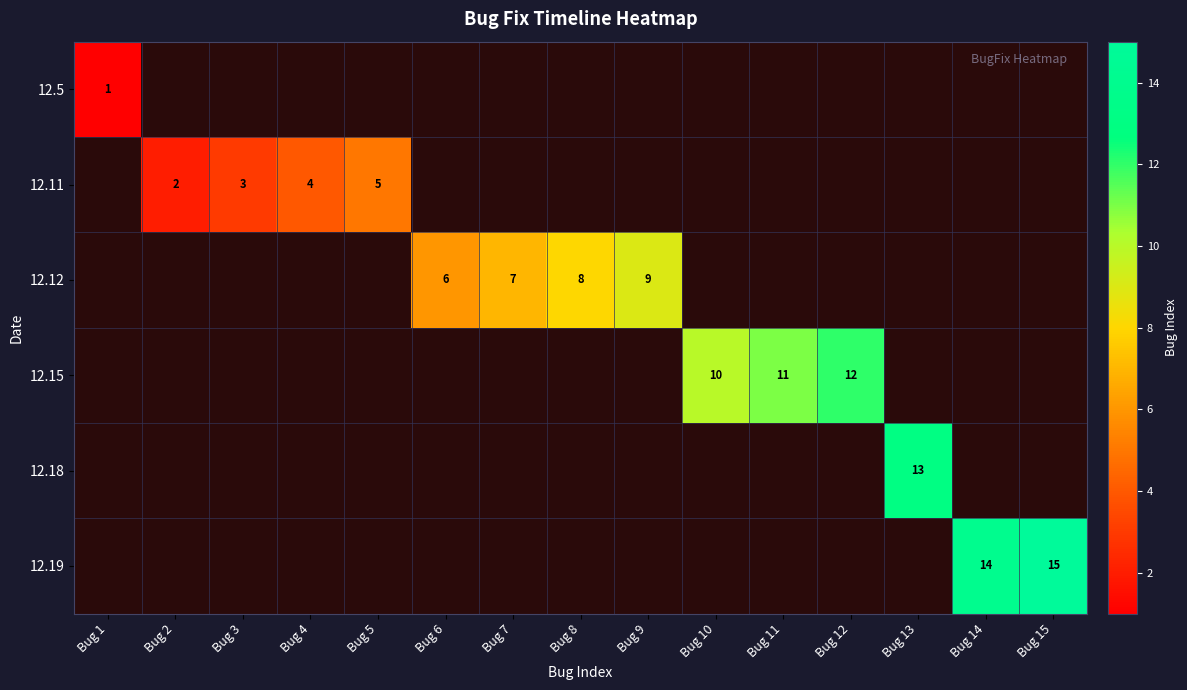

The 12.19 series shows 14 at Bug 14. True or false?

True